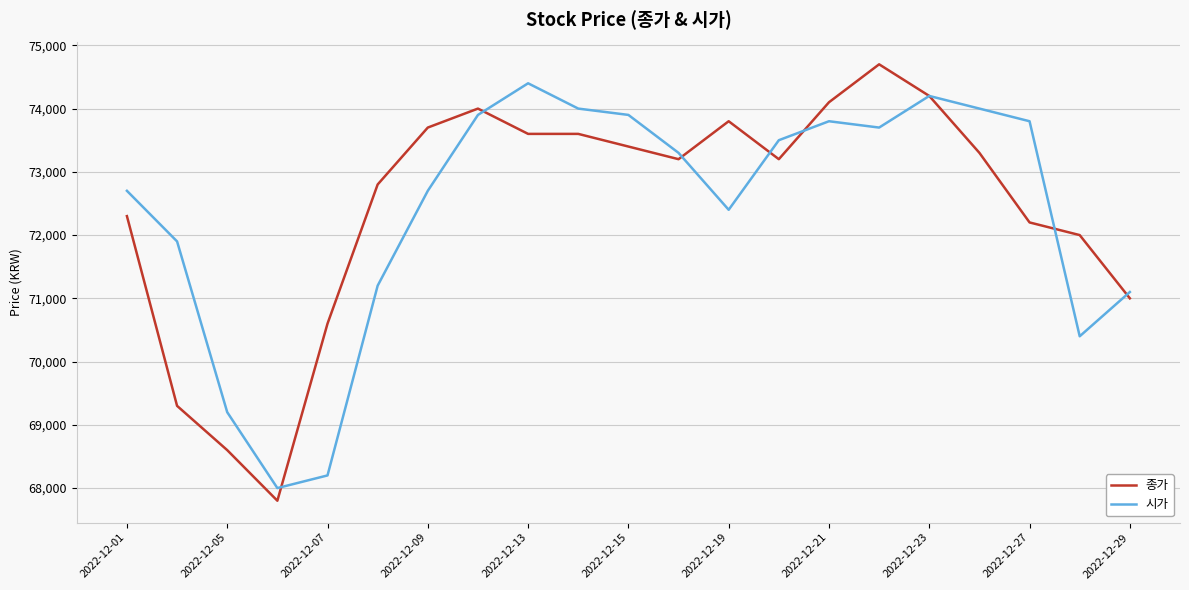

After their last crossing, which series has the higher values: 시가 or 종가?

시가